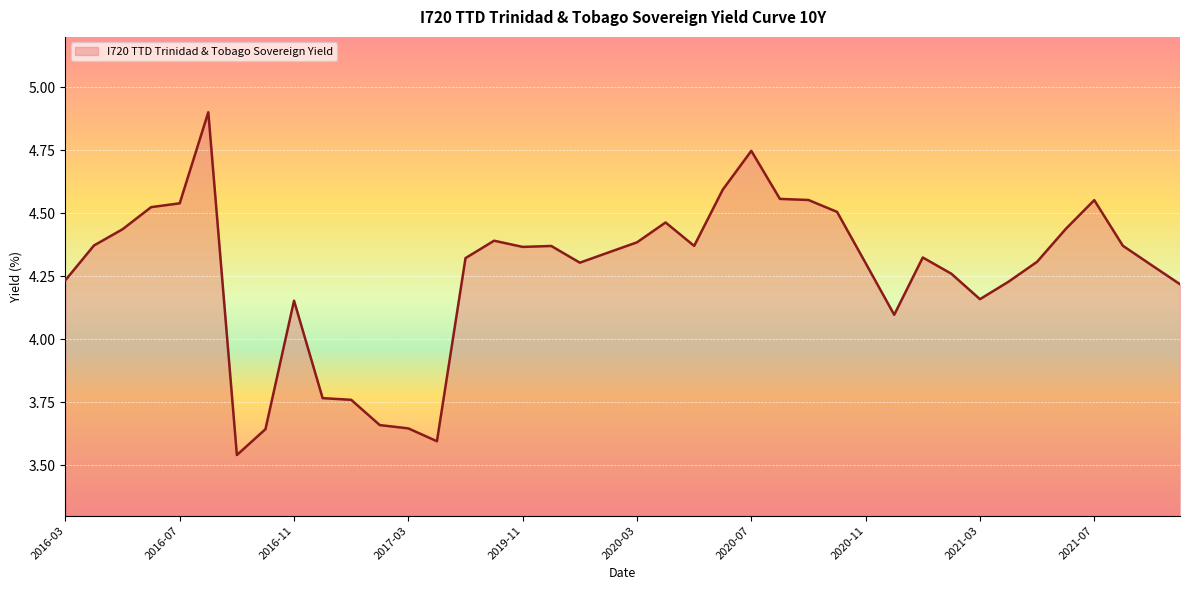

What is the greatest value displayed?

4.9